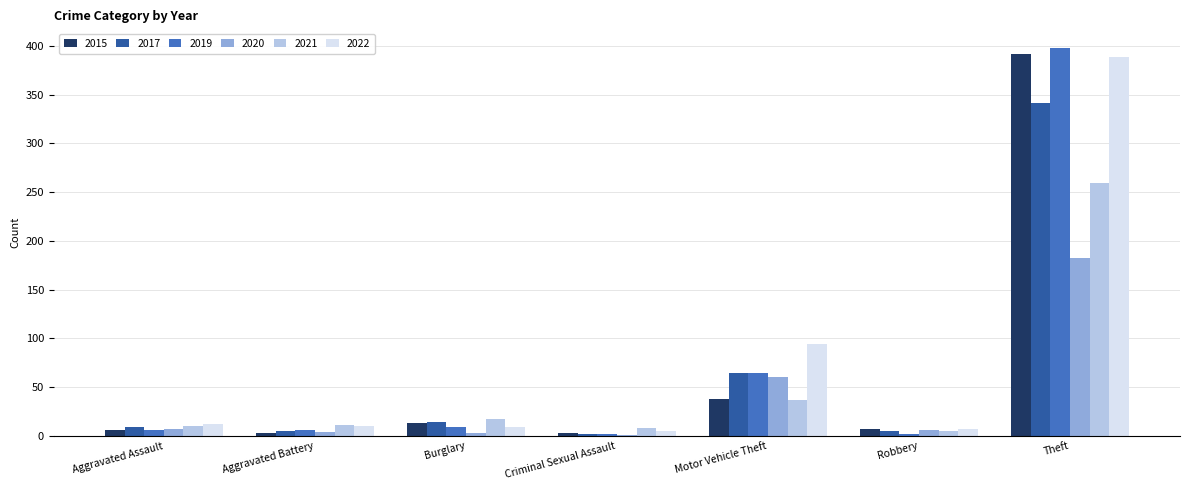

What is the sum of all 2015 values?

462